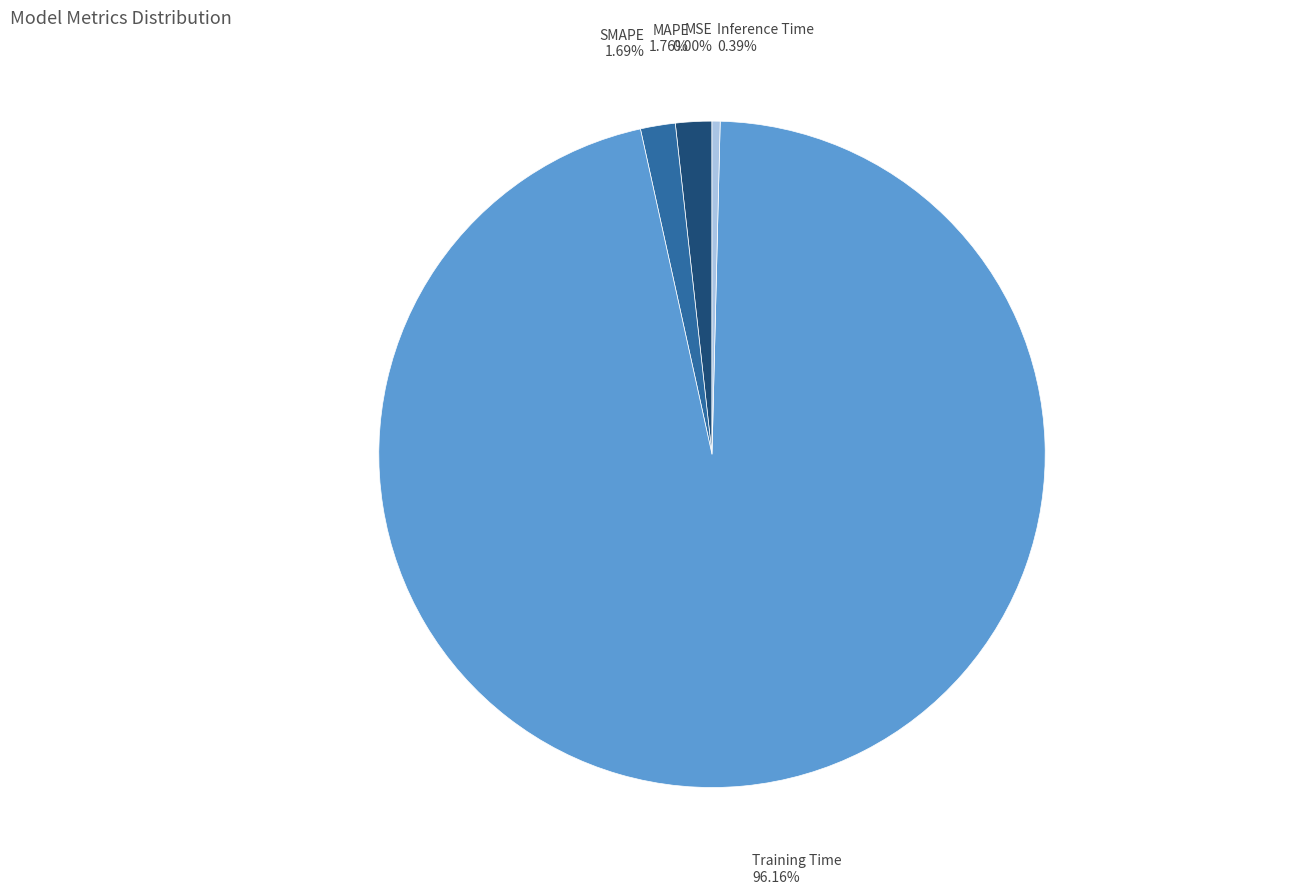

What is the largest slice in the pie chart?

Training Time